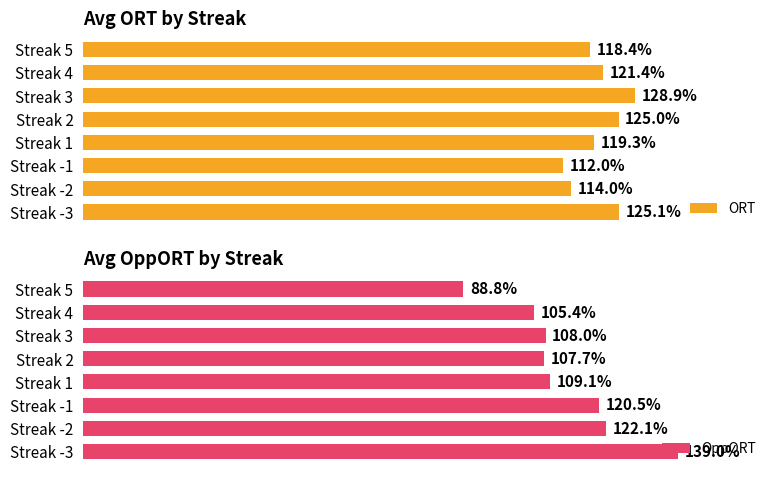

How many distinct data groups are displayed?

2